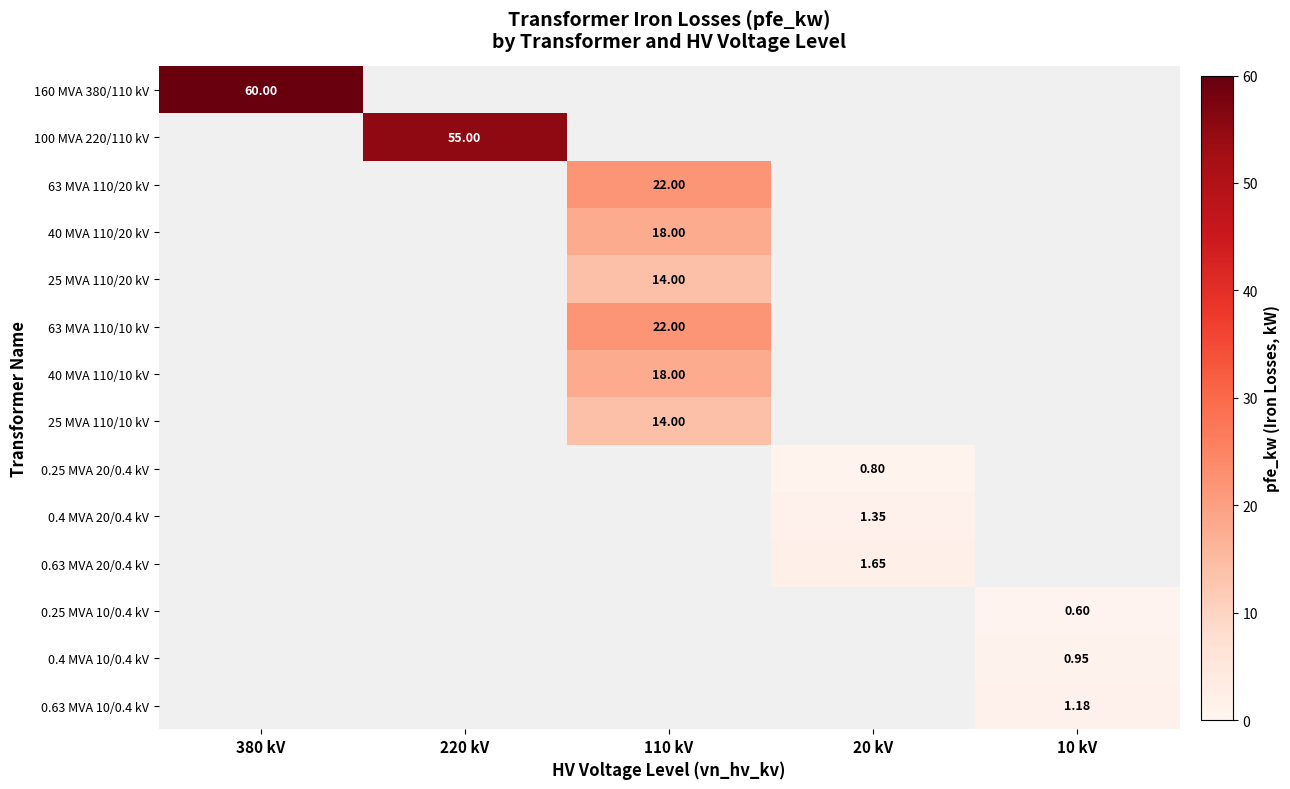

The 25 MVA 110/10 kV series shows 0.0 at 20 kV. True or false?

True